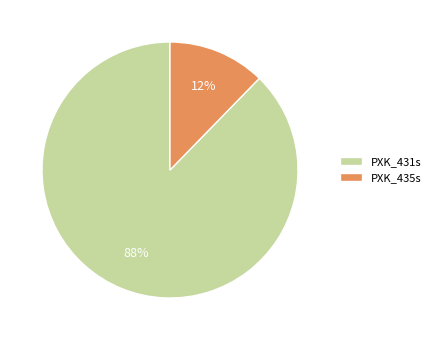

Which slice is the largest?

PXK_431s